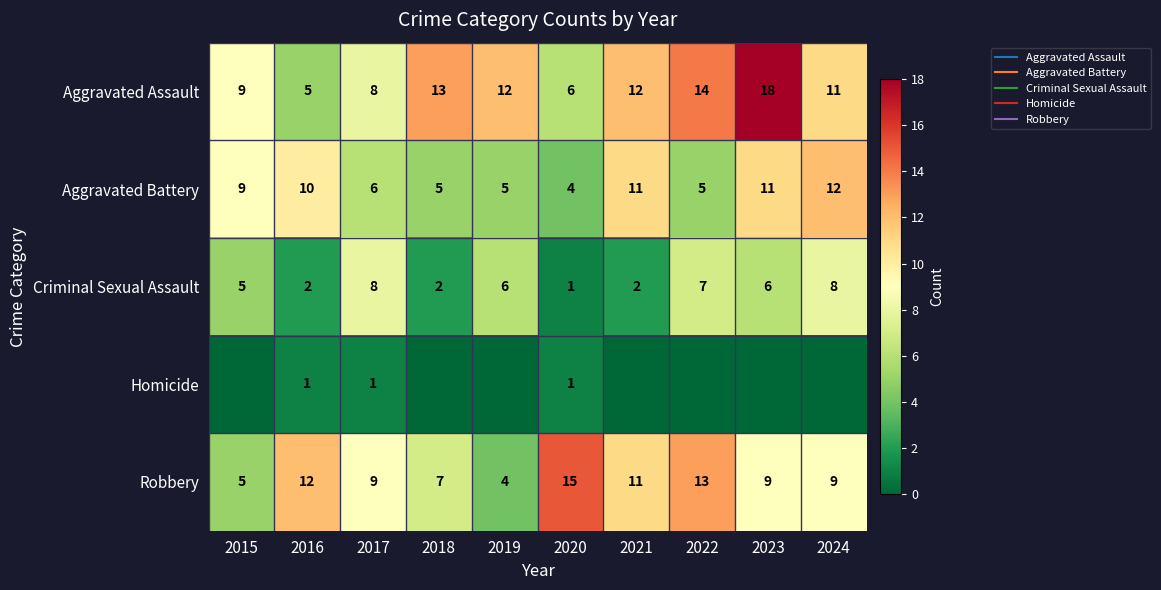

How many values in Homicide are above zero?

3